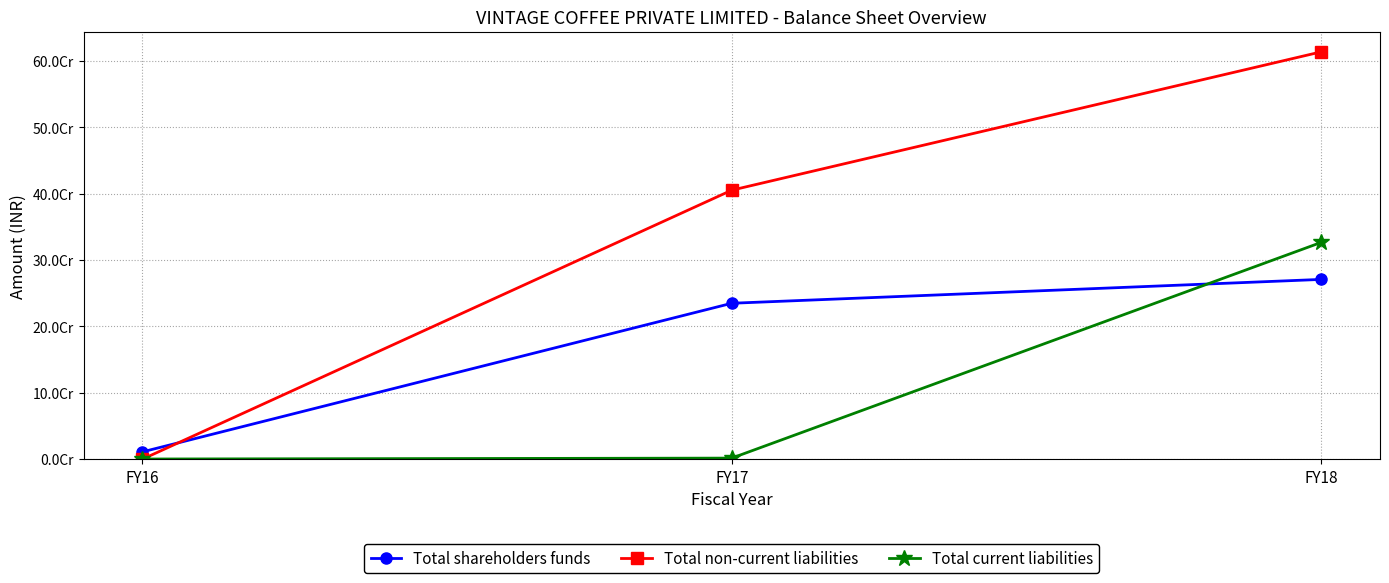

What is the sum of all Total non-current liabilities values?

1018638926